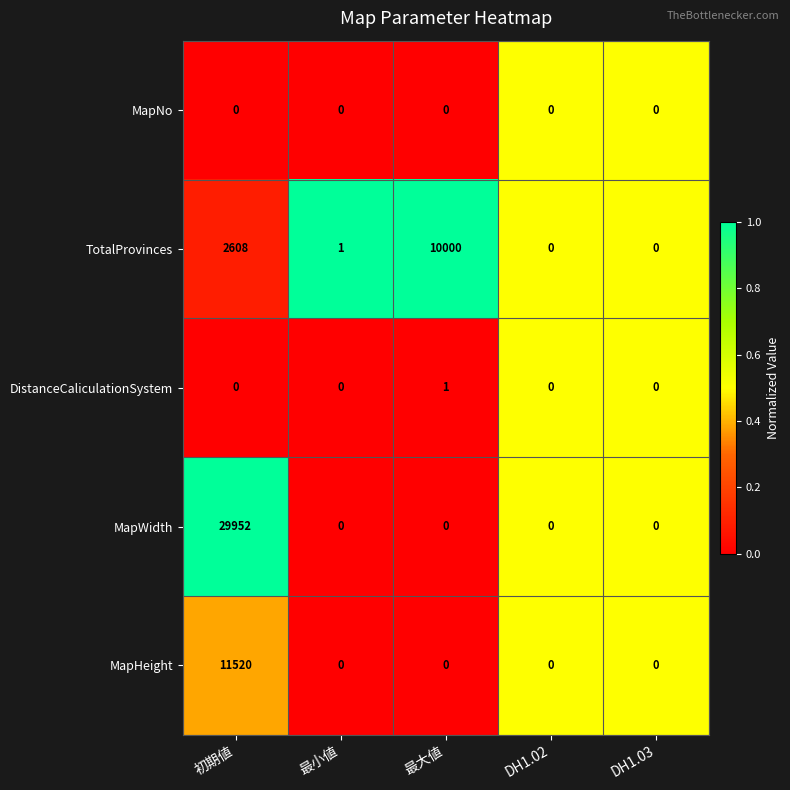

Which series has the largest range (max minus min)?

MapWidth